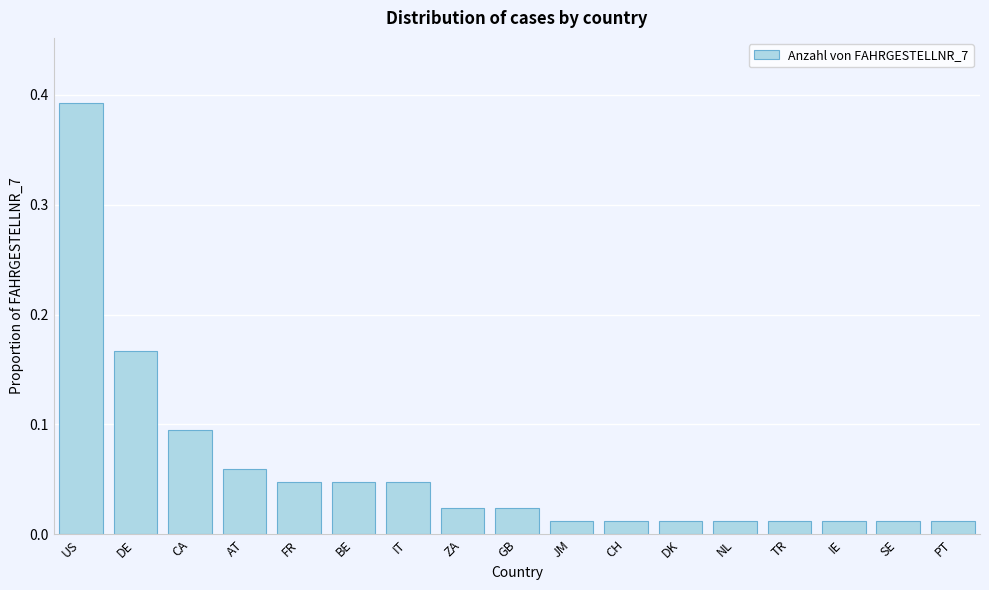

Is it true that the value at IT is 0.1?

False